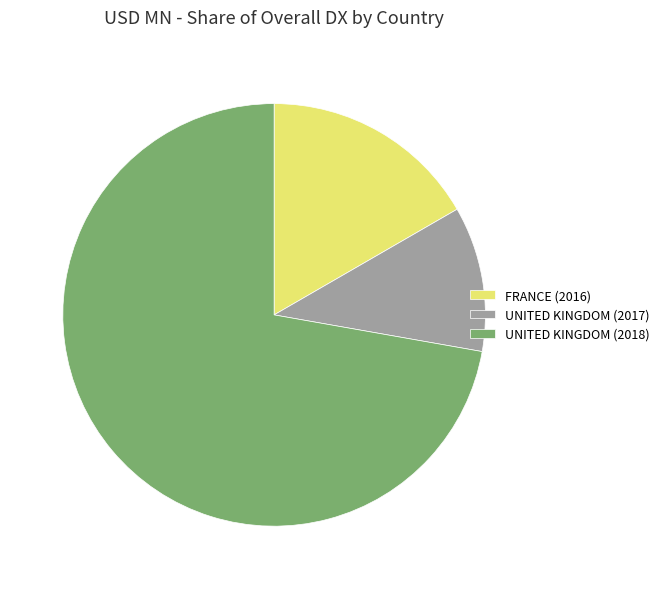

Does any single category account for the majority?

Yes